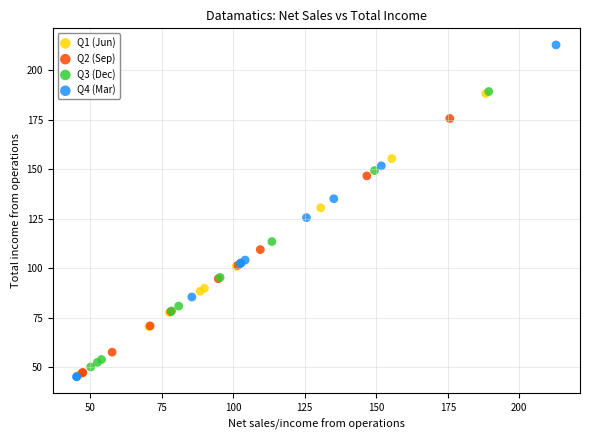

Which series has the widest spread of Y values?

Q4 (Mar)